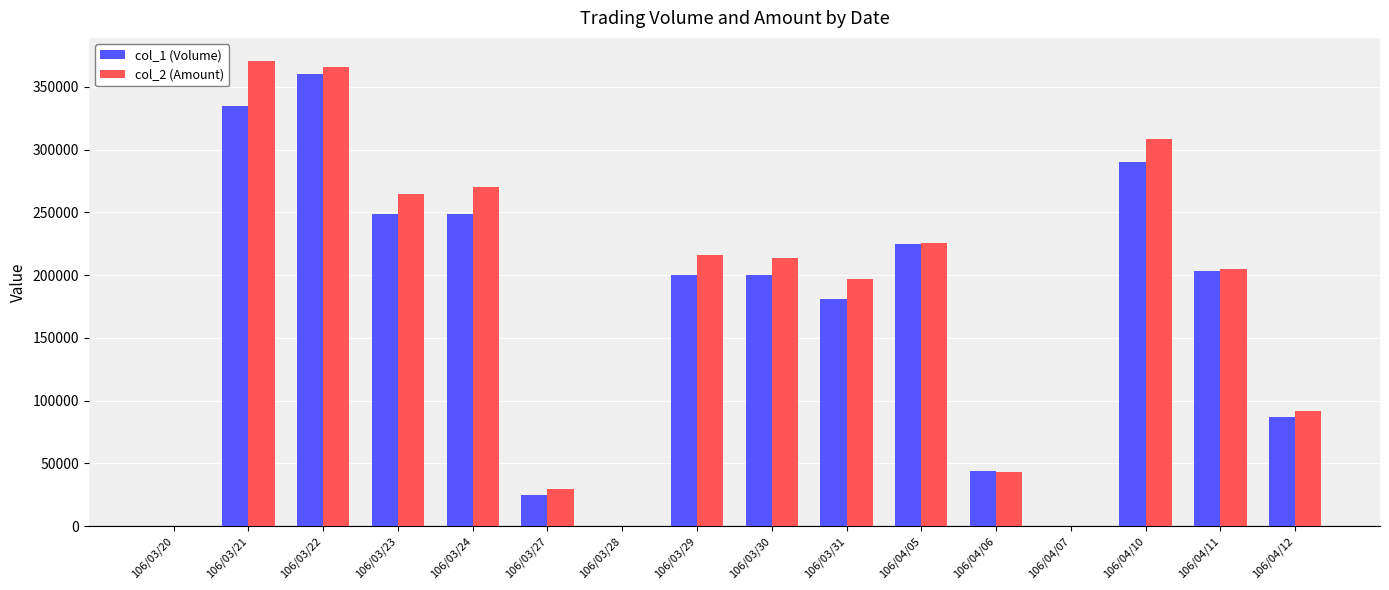

Read the col_2 (Amount) value at 106/03/30.

213480